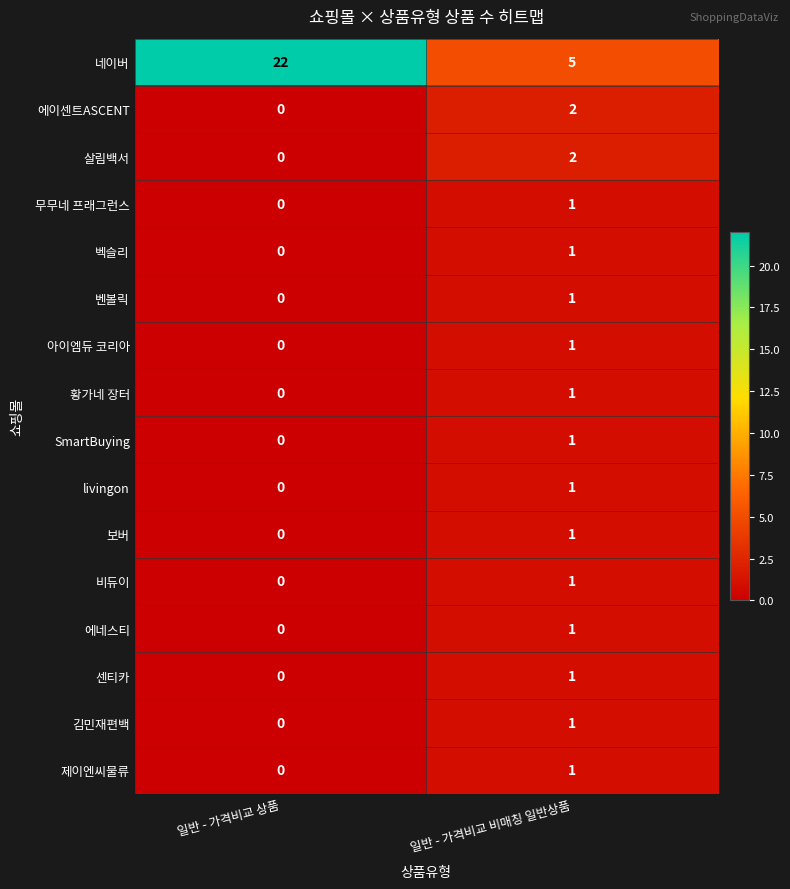

Read the 네이버 value at 일반 - 가격비교 비매칭 일반상품.

5